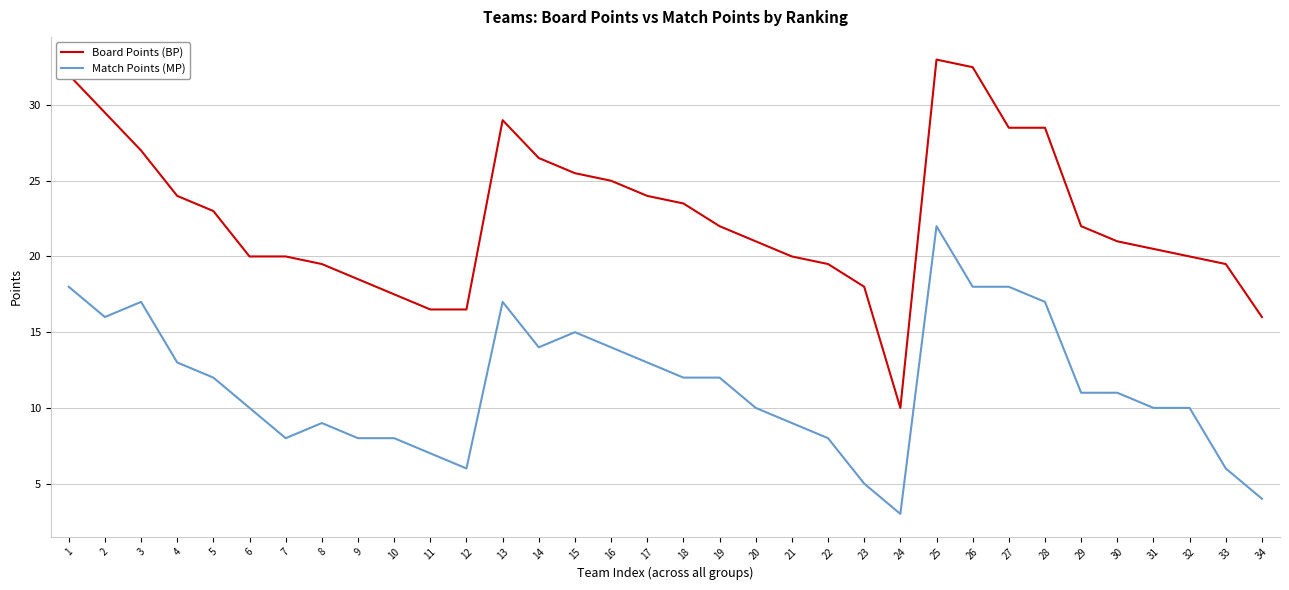

What is the sum of all Board Points (BP) values?

769.5